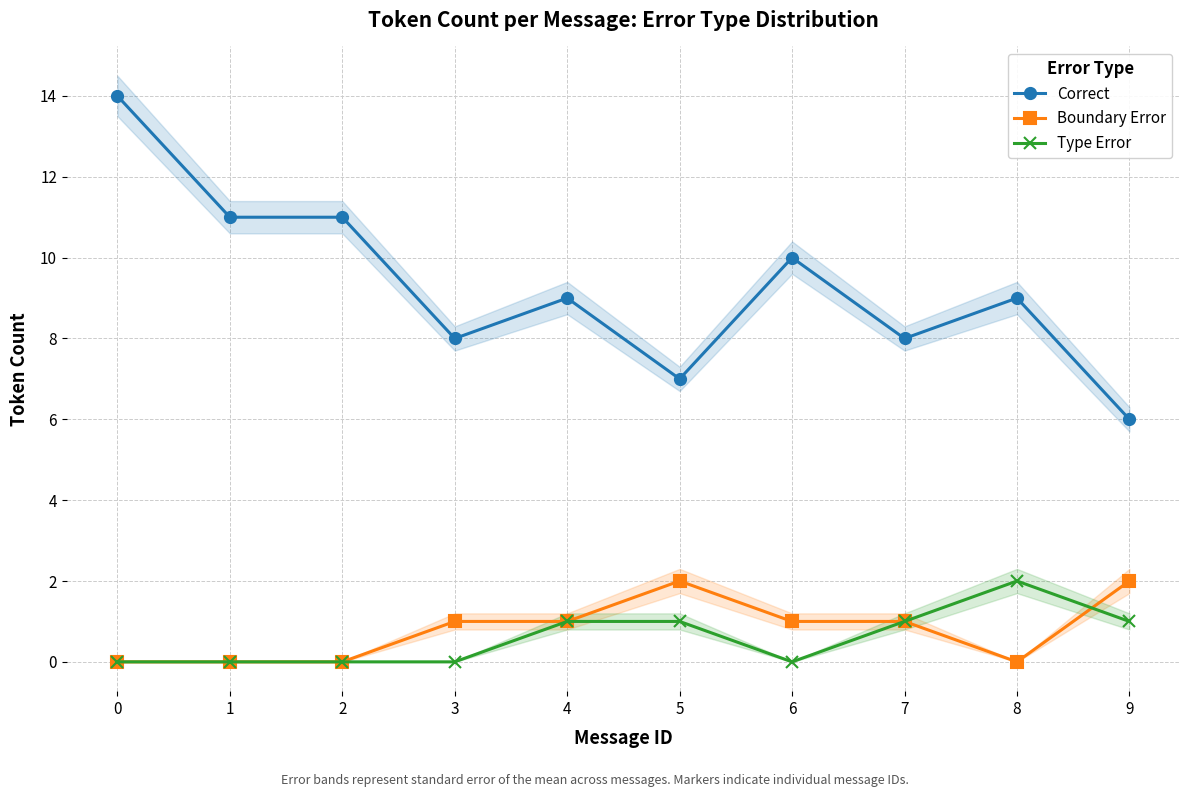

What is the spread (max minus min) of values at 4?

8